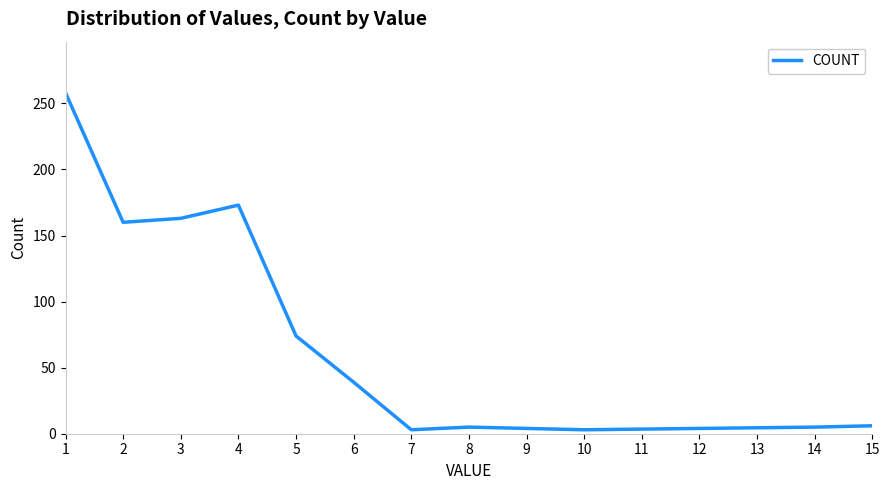

What is the difference between the maximum and minimum values?

255